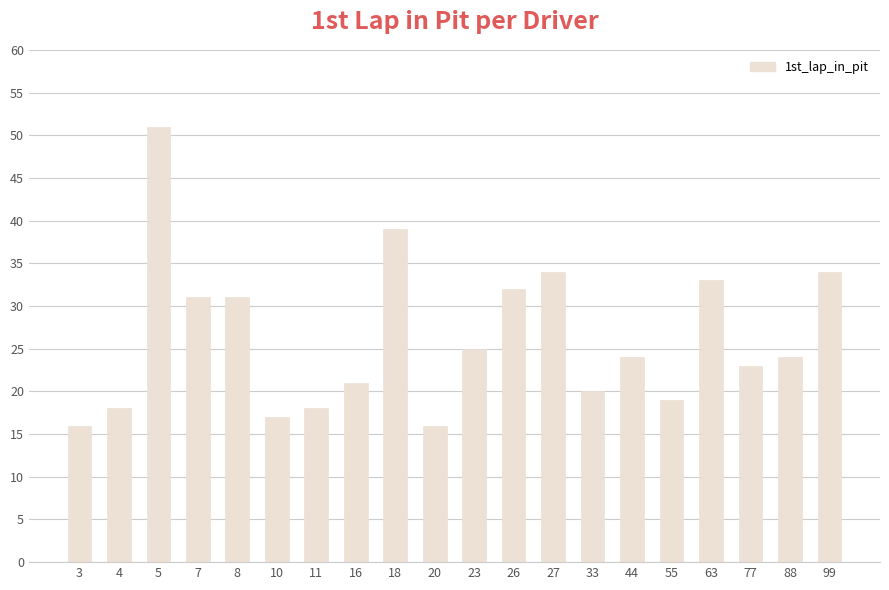

What is the ratio of the value at 5 to the value at 16?

2.4